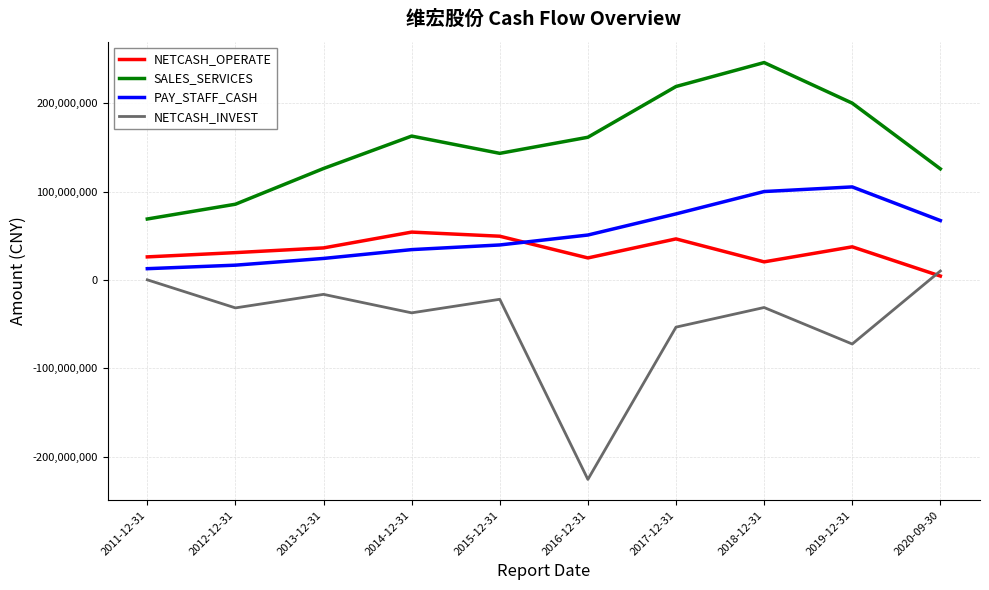

How many values in the NETCASH_INVEST series are below -31143131?

6